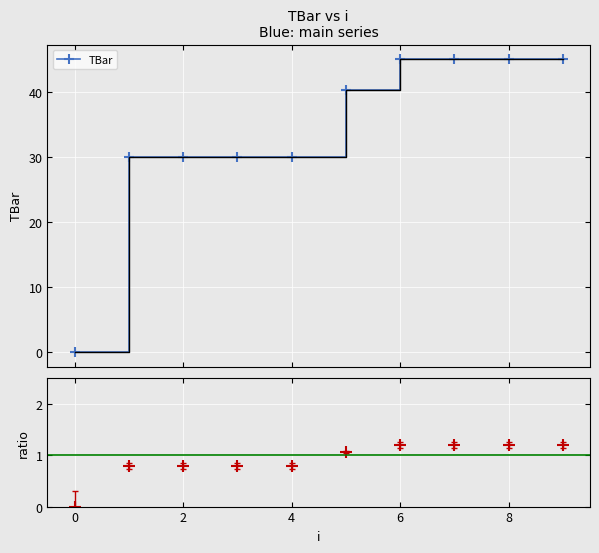

How many values in the TBar series exceed 40?

5